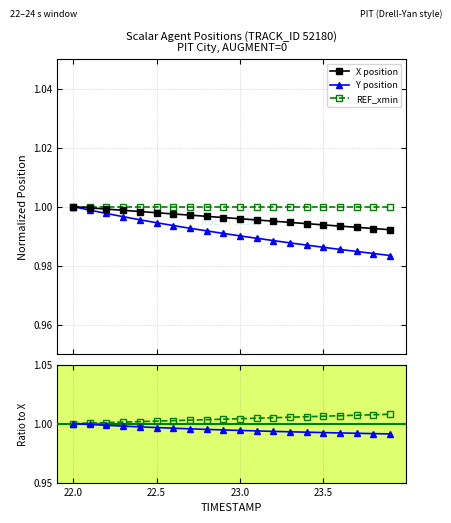

How many series are shown in this chart?

5